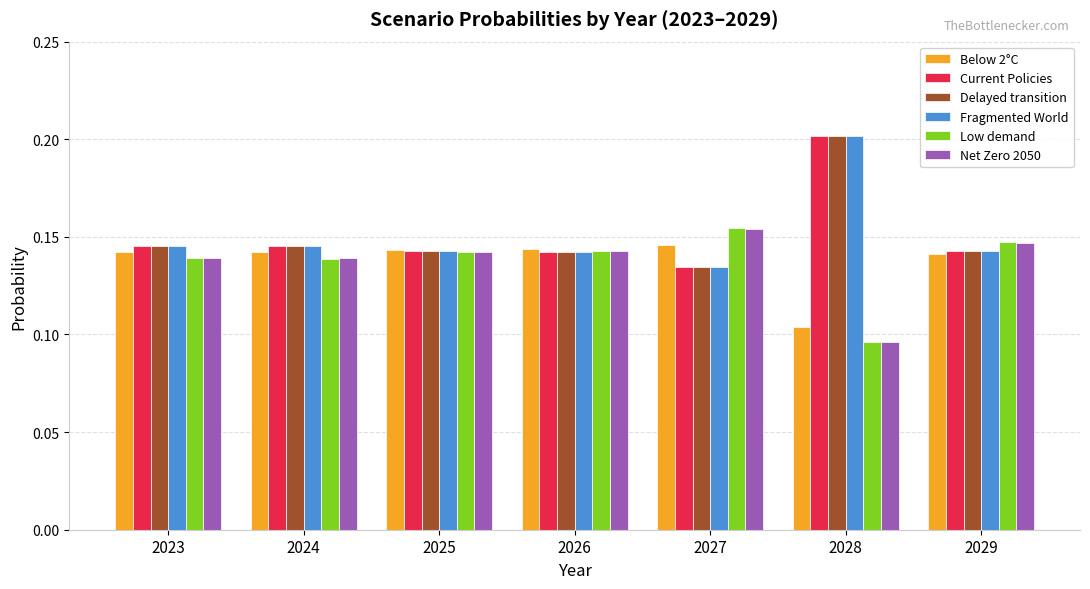

At which category is the sum across all series the highest?

2028